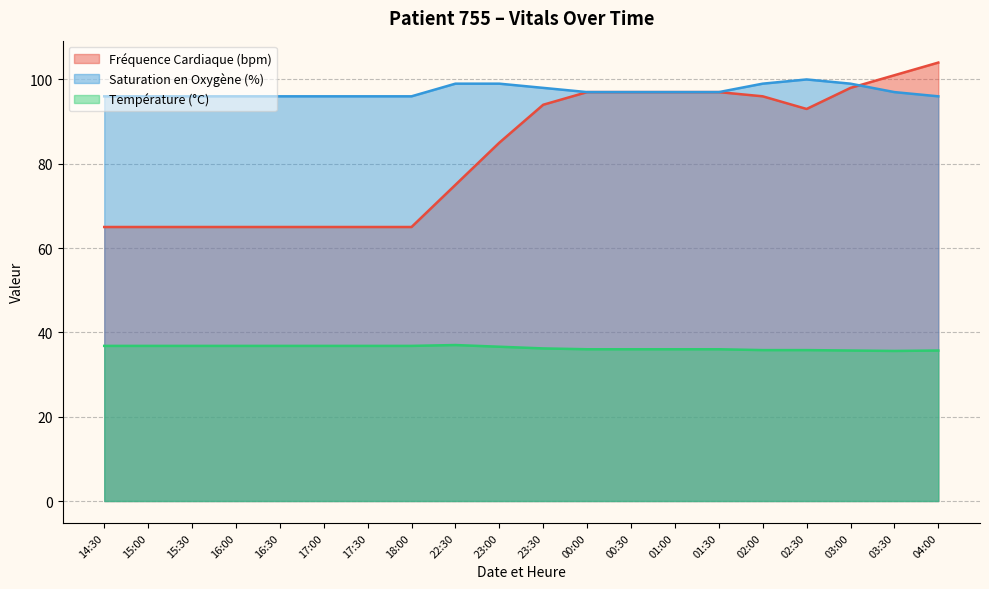

Which has a higher value, 16:00 or 17:00?

16:00